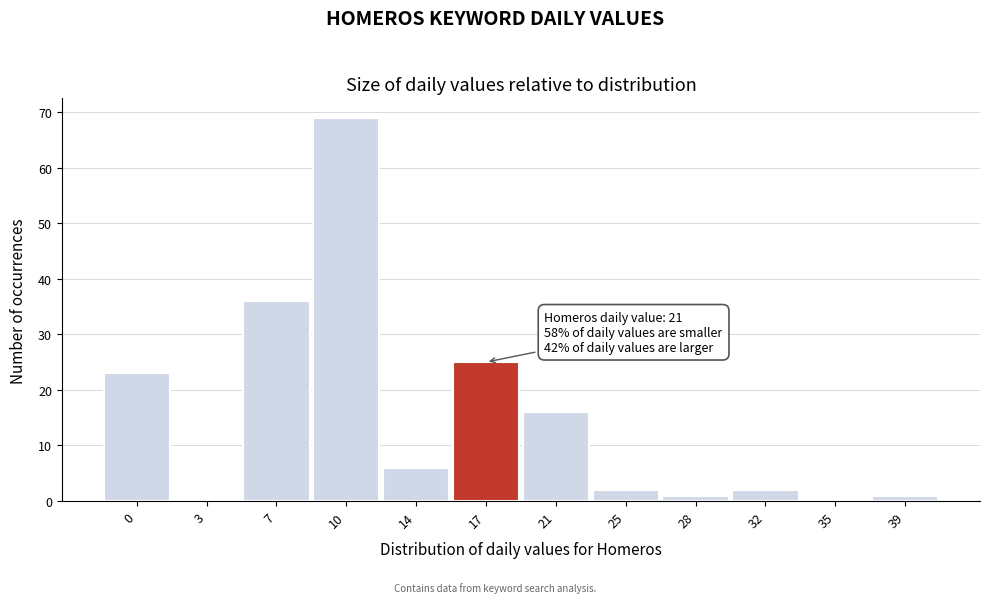

Reading left to right, extract all data points from this chart.

0=23	3=0	7=36	10=69	14=6	17=25	21=16	25=2	28=1	32=2	35=0	39=1